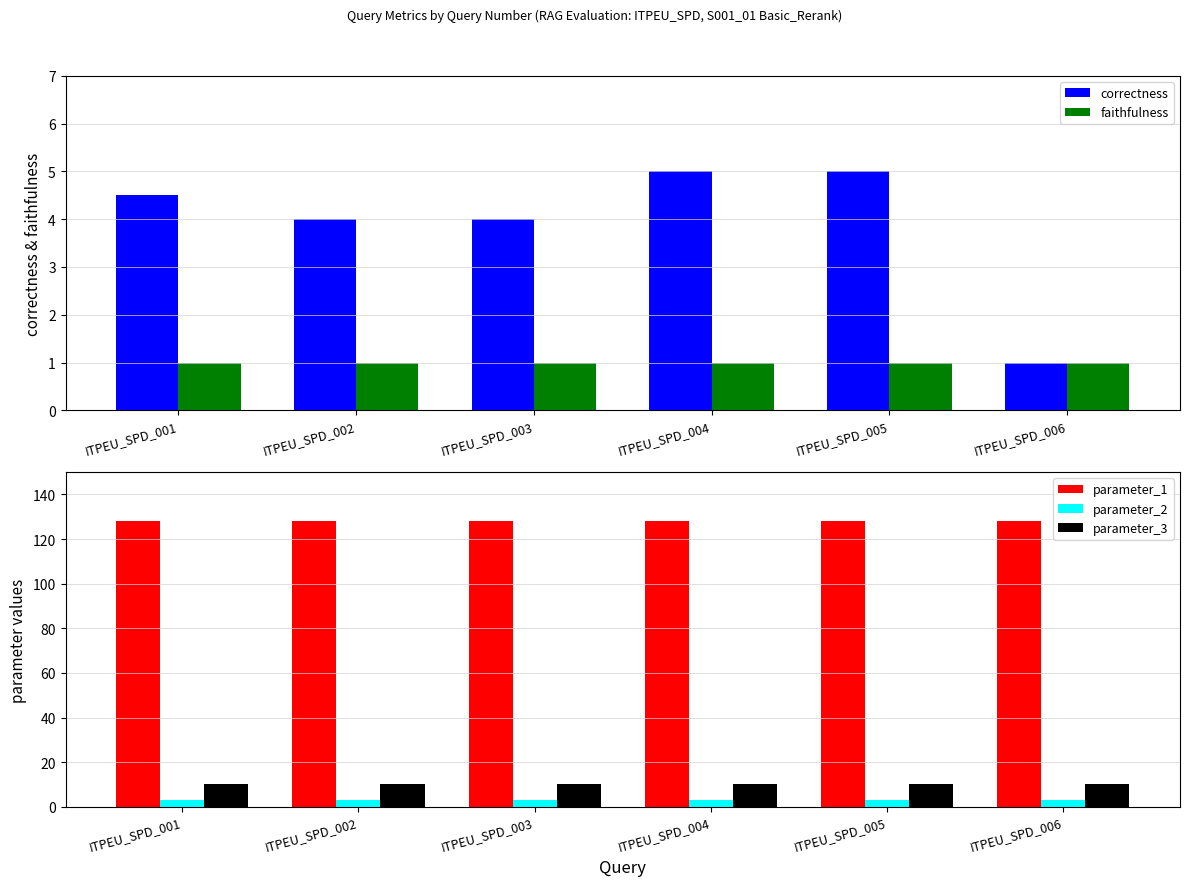

What is the sum of all parameter_1 values?

768